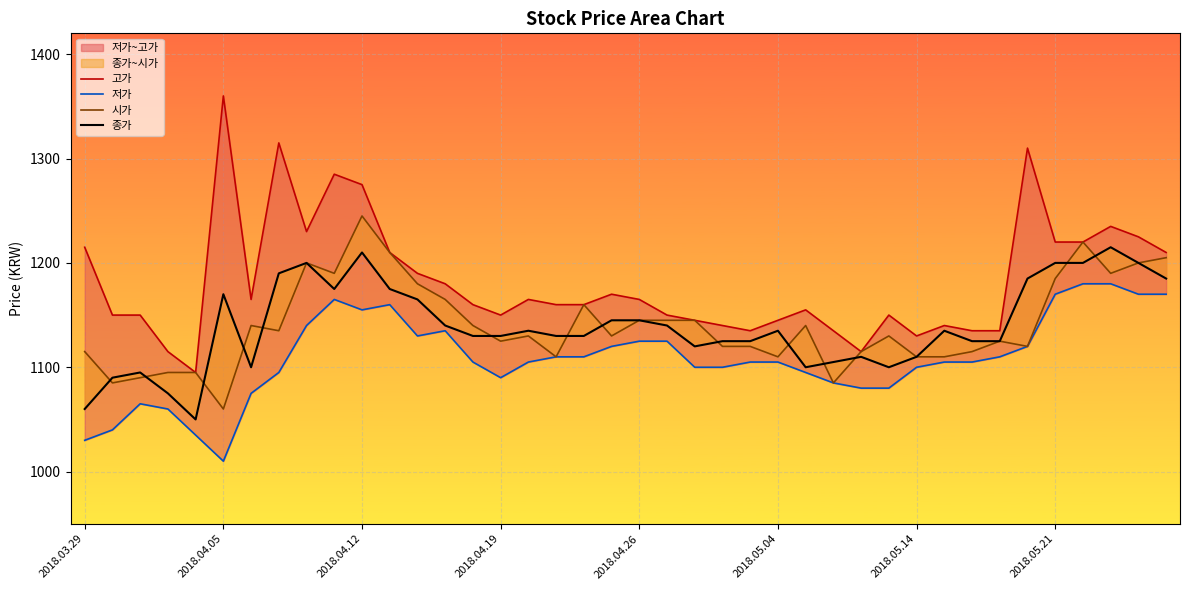

Reading left to right, transcribe all the data shown in this chart.

고가: 1215	1150	1150	1115	1095	1360	1165	1315	1230	1285	1275	1210	1190	1180	1160	1150	1165	1160	1160	1170	1165	1150	1145	1140	1135	1145	1155	1135	1115	1150	1130	1140	1135	1135	1310	1220	1220	1235	1225	1210
저가: 1030	1040	1065	1060	1035	1010	1075	1095	1140	1165	1155	1160	1130	1135	1105	1090	1105	1110	1110	1120	1125	1125	1100	1100	1105	1105	1095	1085	1080	1080	1100	1105	1105	1110	1120	1170	1180	1180	1170	1170
시가: 1115	1085	1090	1095	1095	1060	1140	1135	1200	1190	1245	1210	1180	1165	1140	1125	1130	1110	1160	1130	1145	1145	1145	1120	1120	1110	1140	1085	1115	1130	1110	1110	1115	1125	1120	1185	1220	1190	1200	1205
종가: 1060	1090	1095	1075	1050	1170	1100	1190	1200	1175	1210	1175	1165	1140	1130	1130	1135	1130	1130	1145	1145	1140	1120	1125	1125	1135	1100	1105	1110	1100	1110	1135	1125	1125	1185	1200	1200	1215	1200	1185